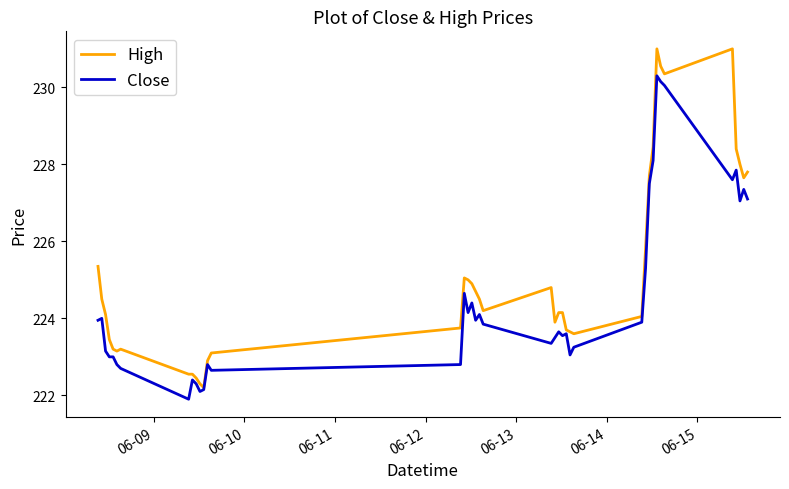

Which series has the largest total across all categories?

High